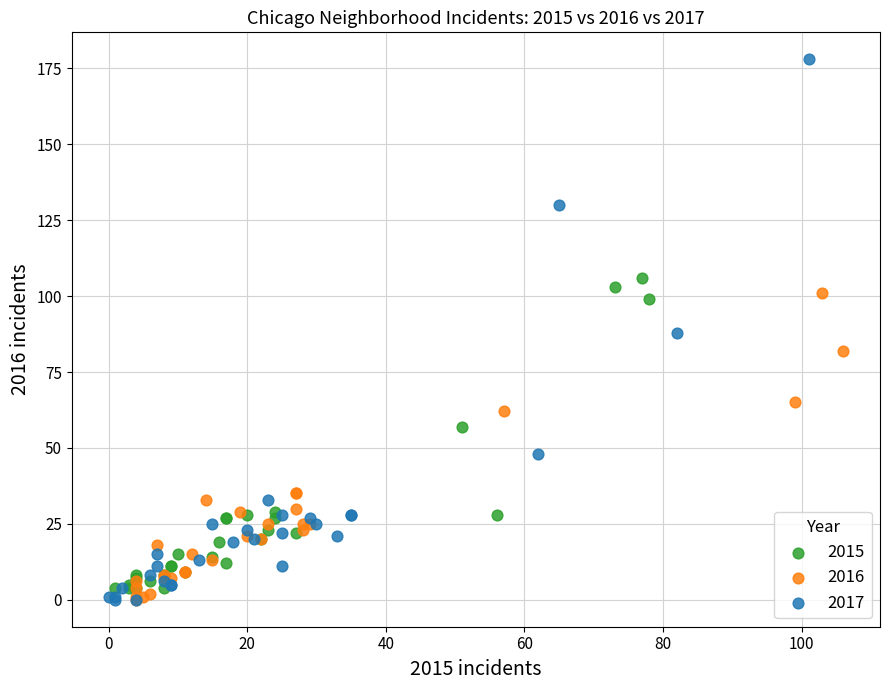

Which series has the widest spread of Y values?

2017